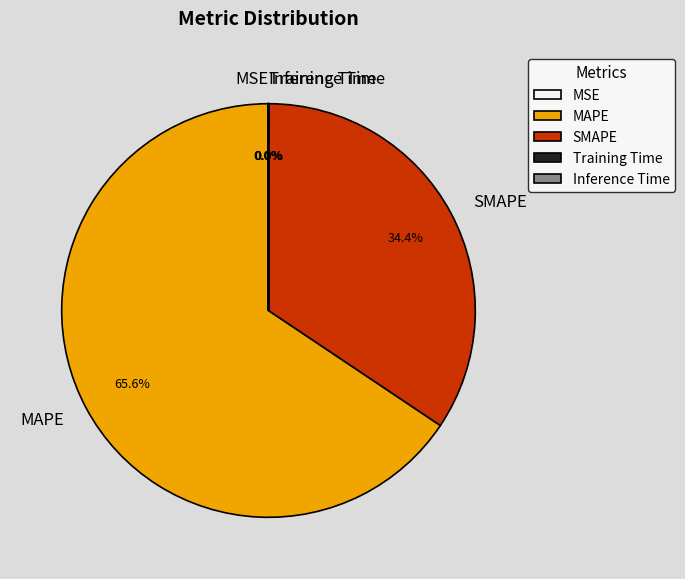

The SMAPE slice represents 34% of the pie. True or false?

True